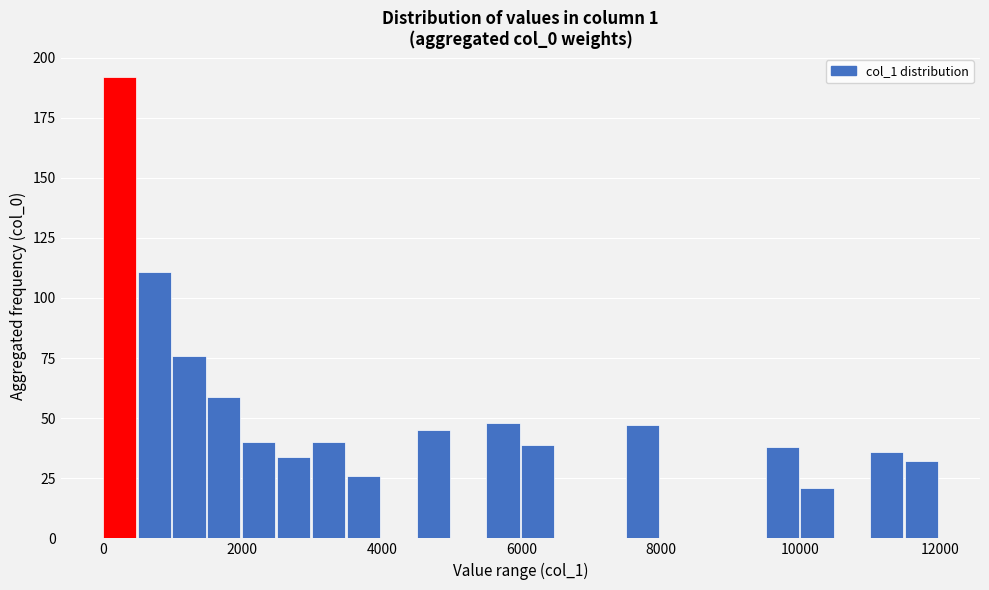

Around what value on the x-axis is the tallest bar? Give the approximate position of its centre, as read against the axis.

200